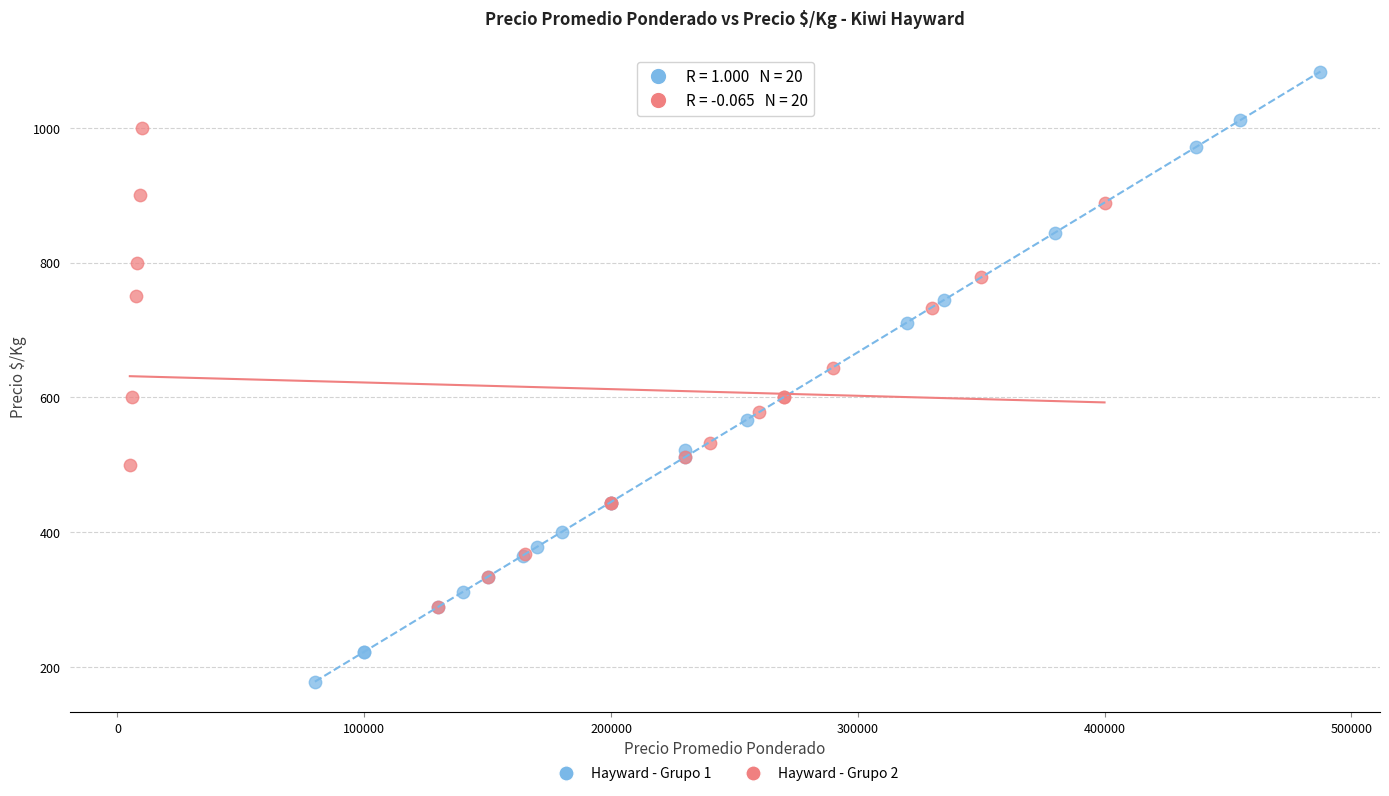

Which series reaches the minimum Y coordinate?

Hayward - Grupo 1